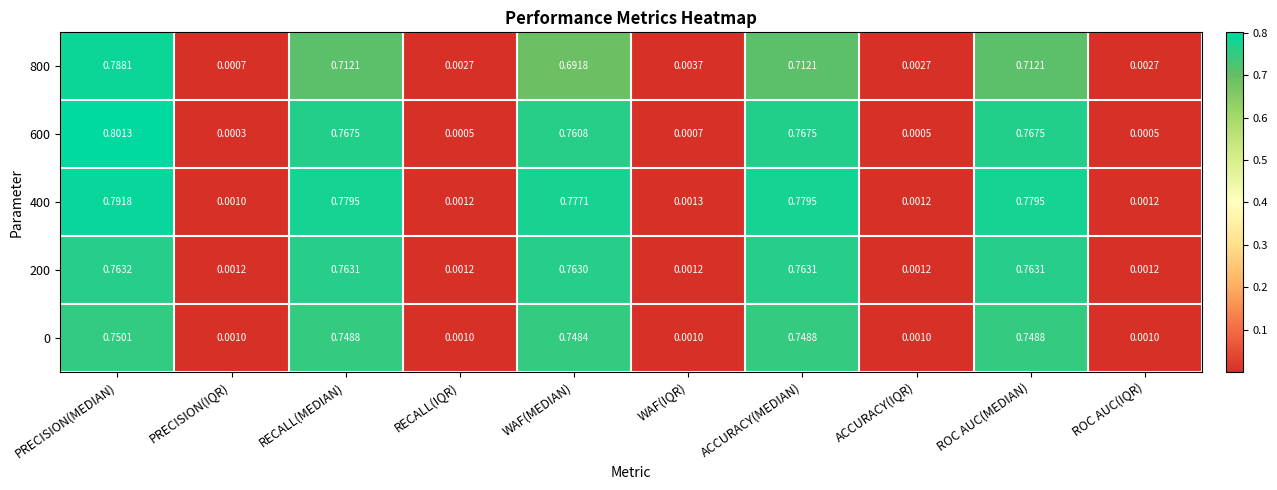

Which category has the highest value in the 0 series?

PRECISION(MEDIAN)